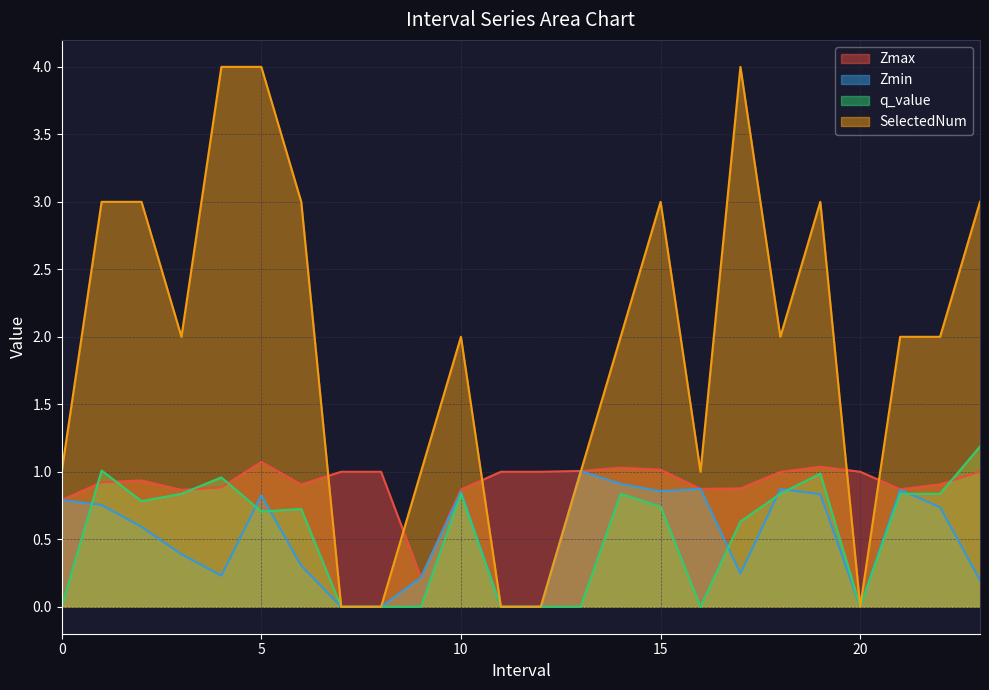

Is it true that SelectedNum equals 3.0 at 6.0?

True